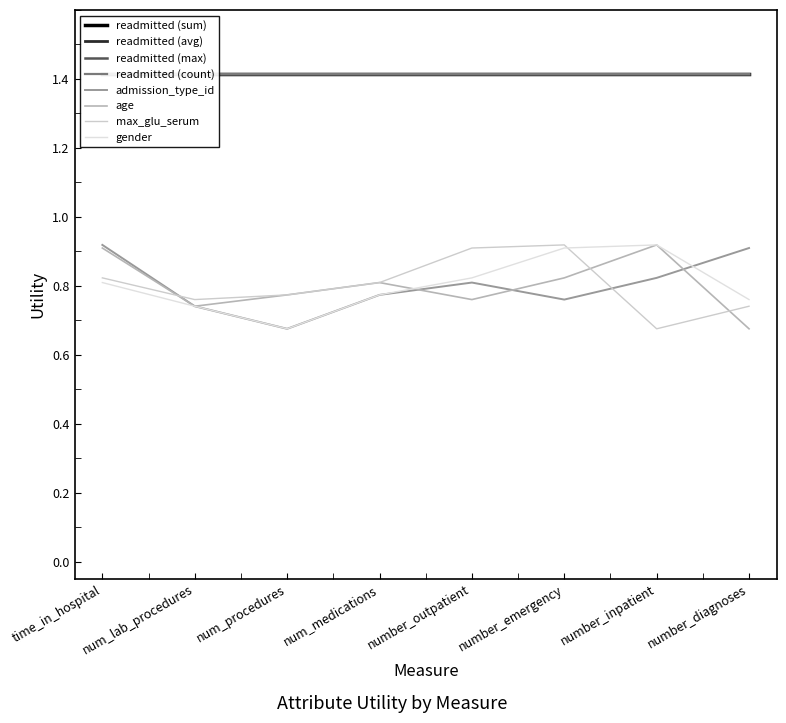

The value of age at number_inpatient is 0.9. True or false?

True